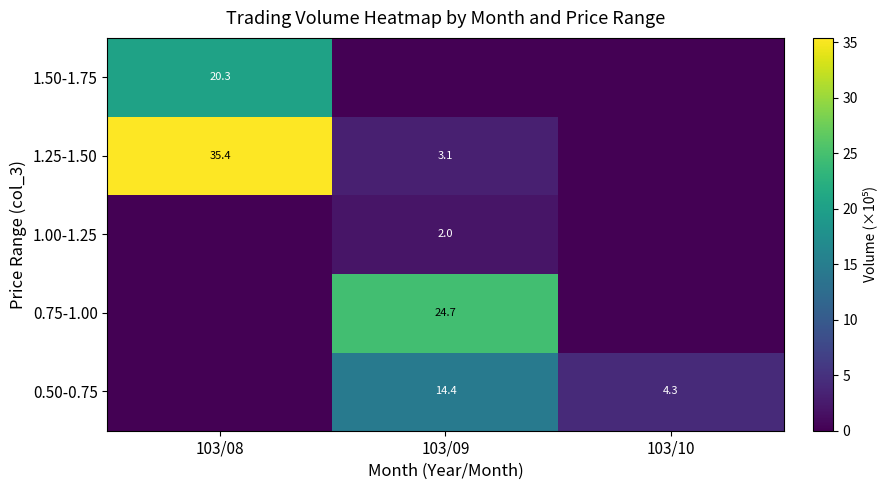

The value of 1.25-1.50 at 103/09 is 3.1. True or false?

True